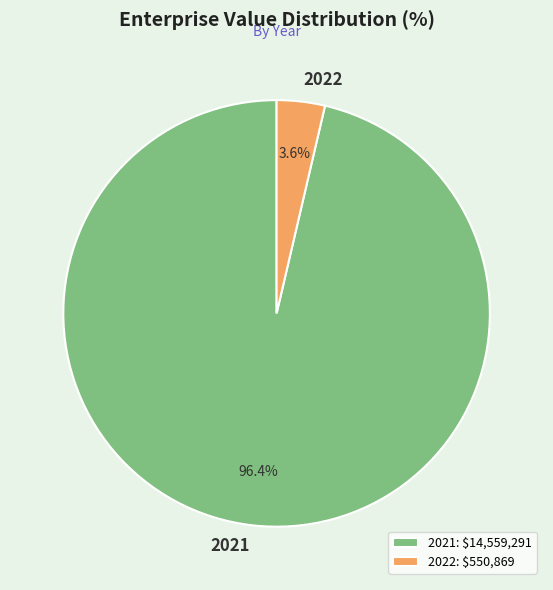

Is it true that 2022 is 13% of the pie?

False